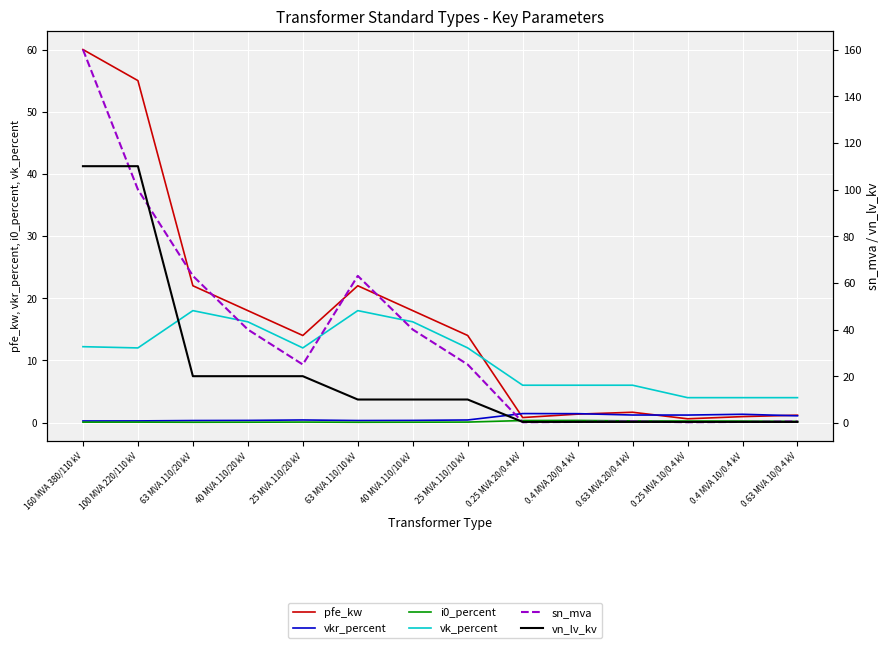

The value of pfe_kw at 63 MVA 110/20 kV is 8.6. True or false?

False